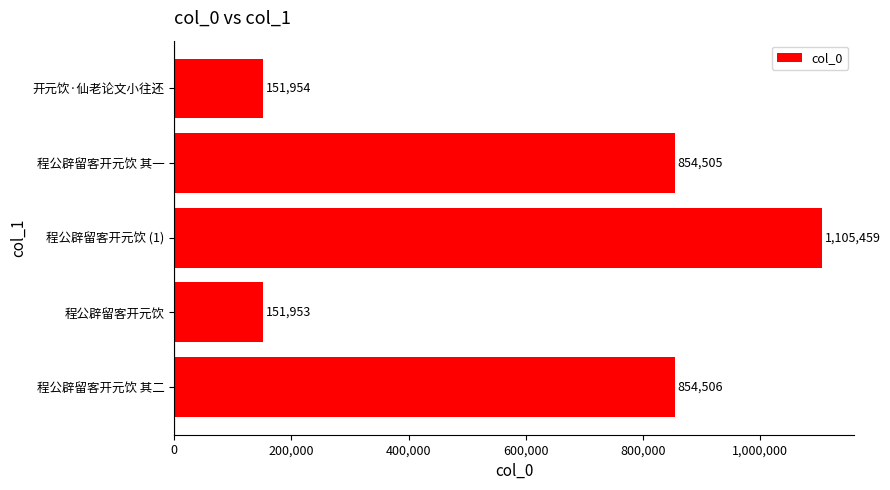

What is the change in value from 程公辟留客开元饮 to 开元饮·仙老论文小往还?

+1